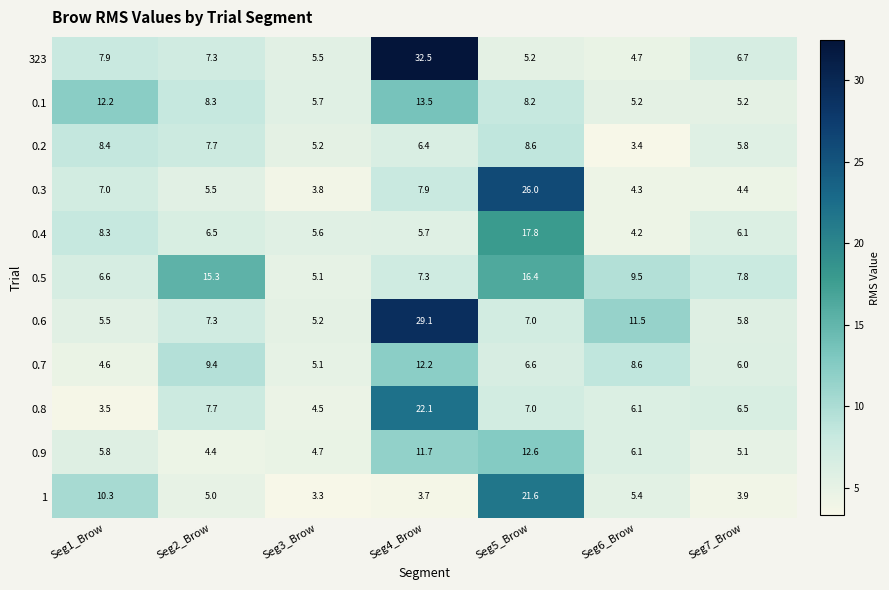

The value of 0.5 at Seg4_Brow is 1.8. True or false?

False